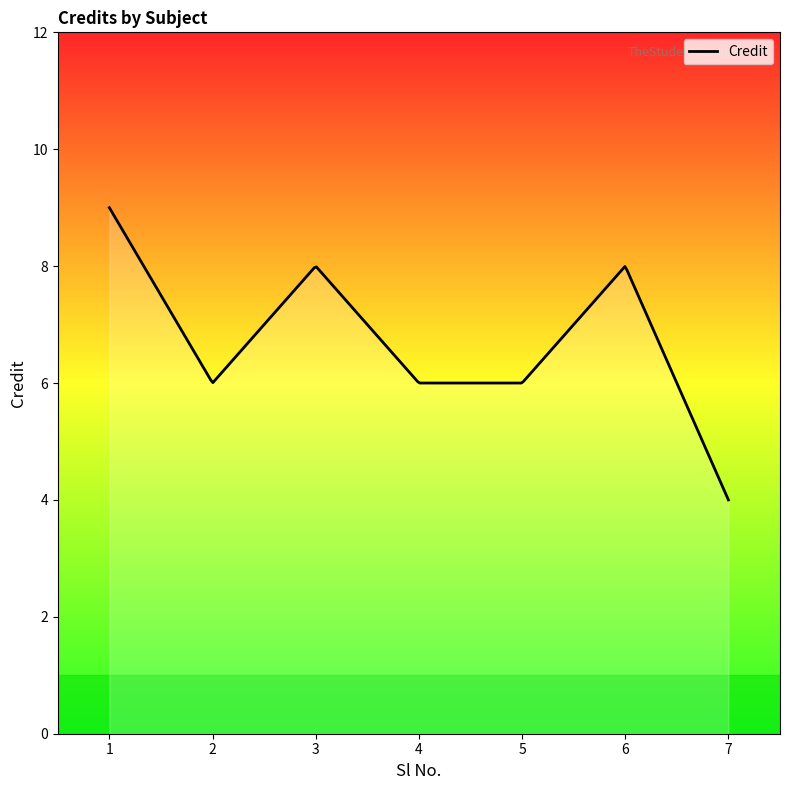

What is the difference between the maximum and minimum values?

5.0